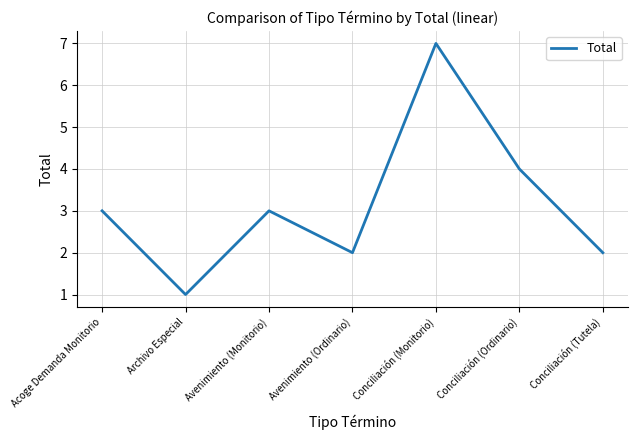

What is the ratio of the value at Avenimiento (Monitorio) to the value at Avenimiento (Ordinario)?

1.5